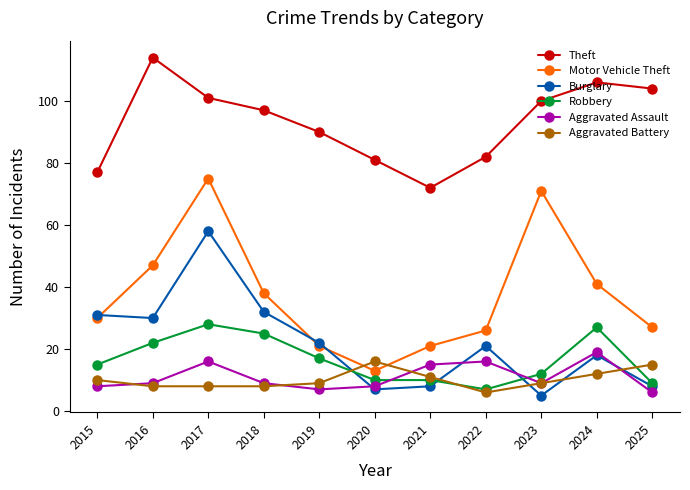

How many data points does each series have?

11